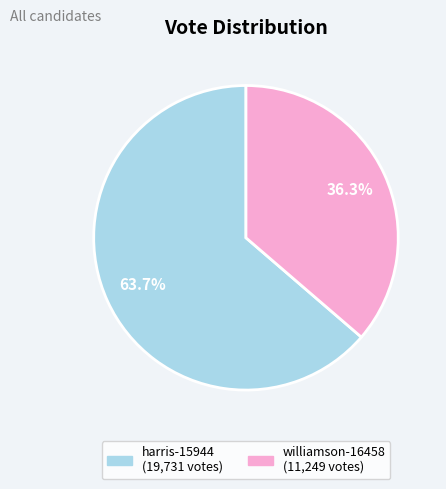

Rank the categories by value from lowest to highest.

williamson-16458, harris-15944